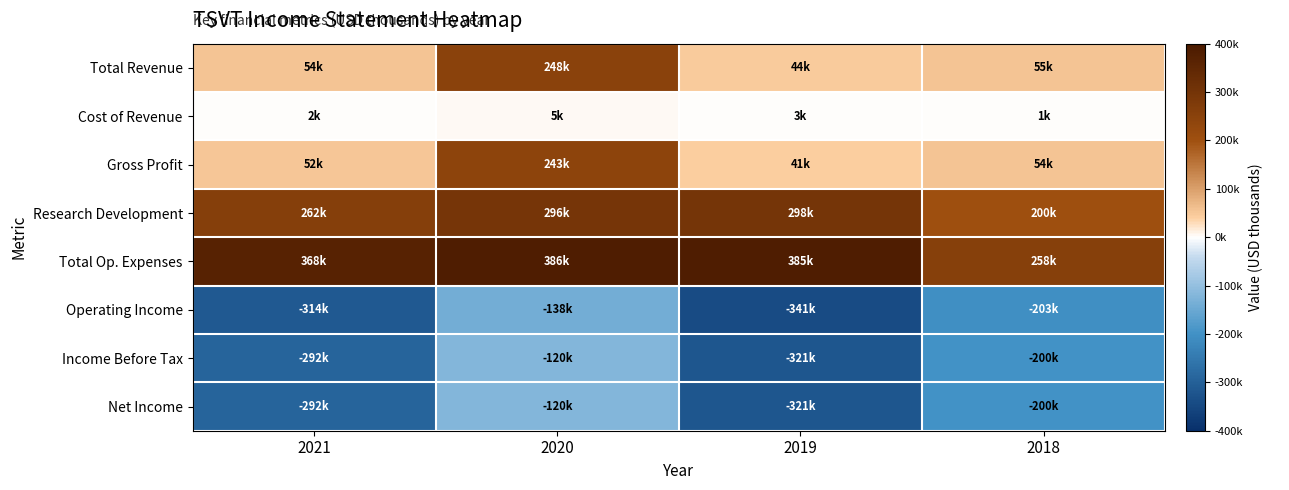

How many distinct data groups are displayed?

8